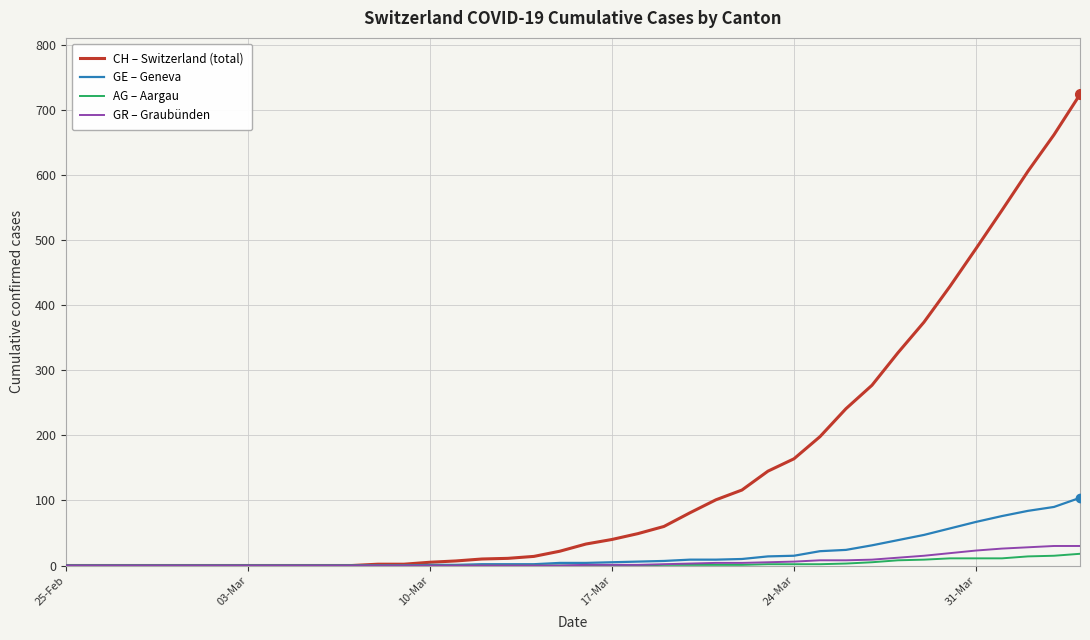

What is the greatest value displayed?

724